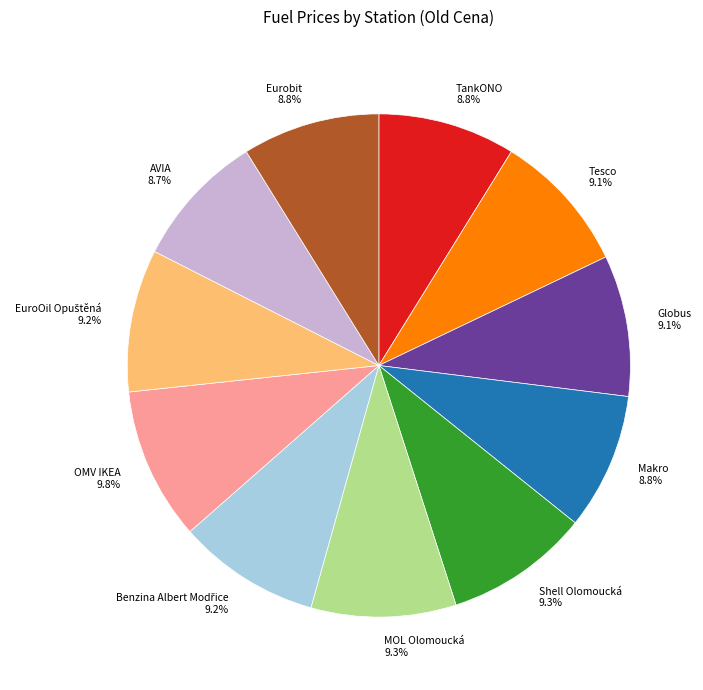

How many segments does this pie chart have?

11